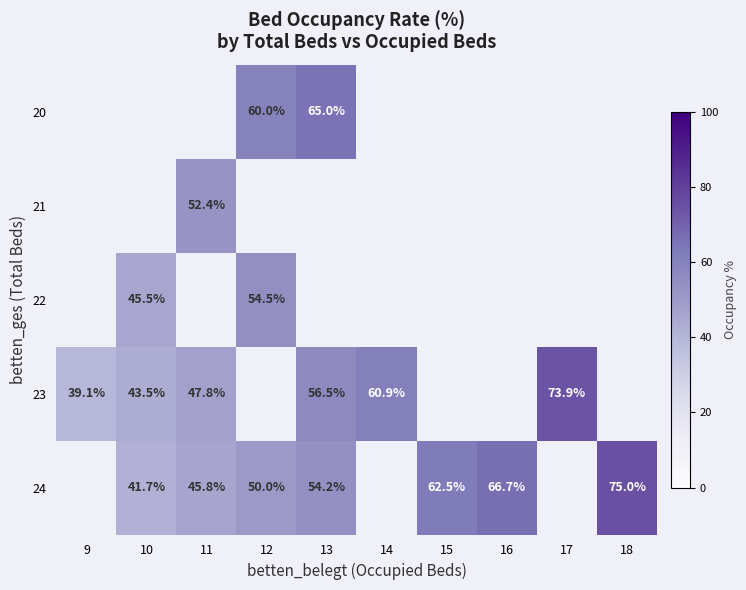

Is the value of 24 at 12 greater than the value of 22 at 12?

No